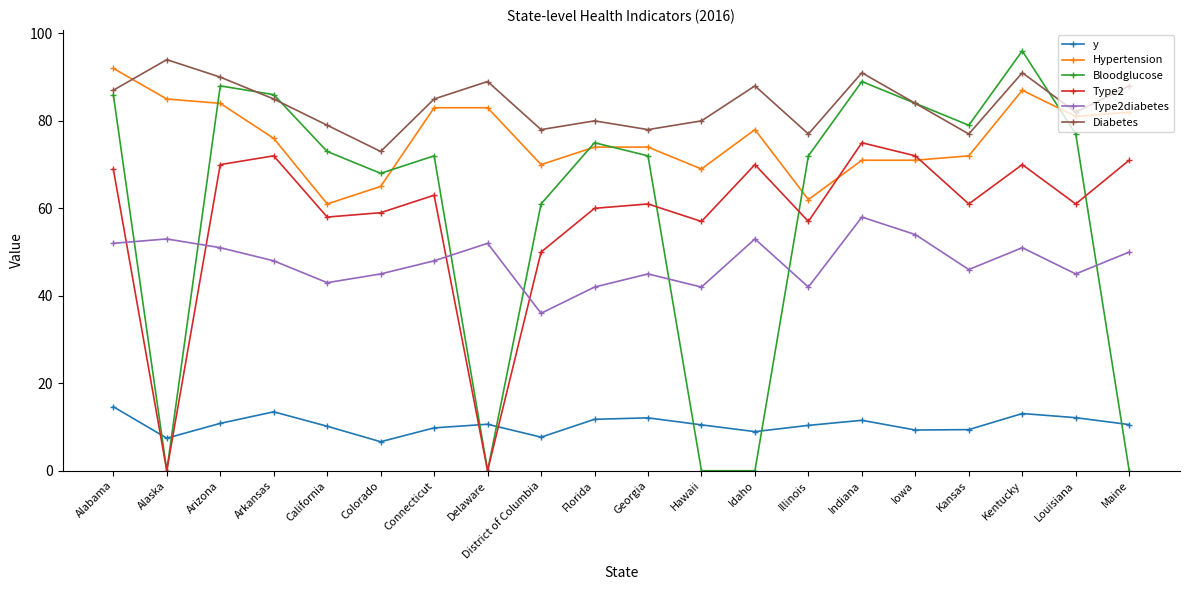

True or false: Hypertension has a value of 41.4 at Idaho.

False